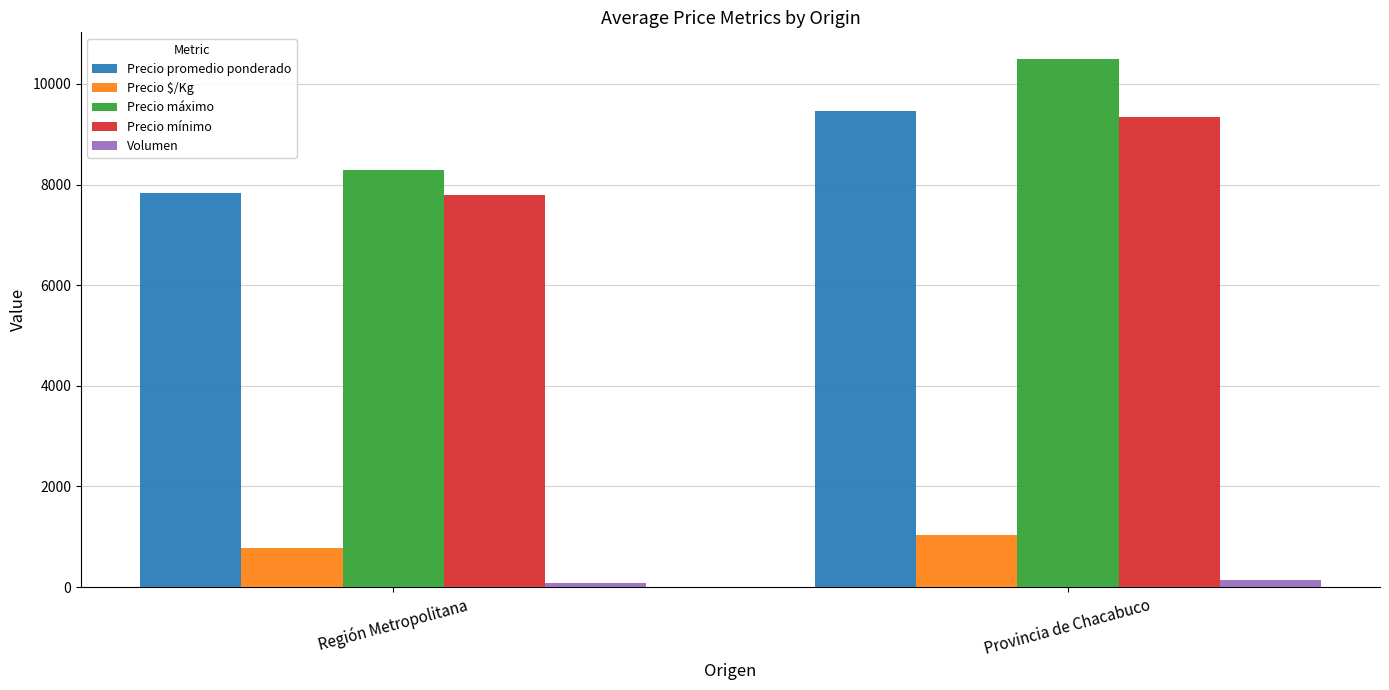

What is the highest value of the Volumen series?

140